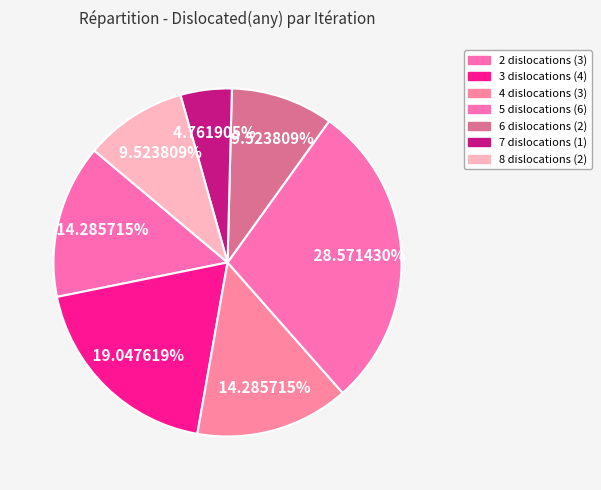

The 5 slice represents 40% of the pie. True or false?

False